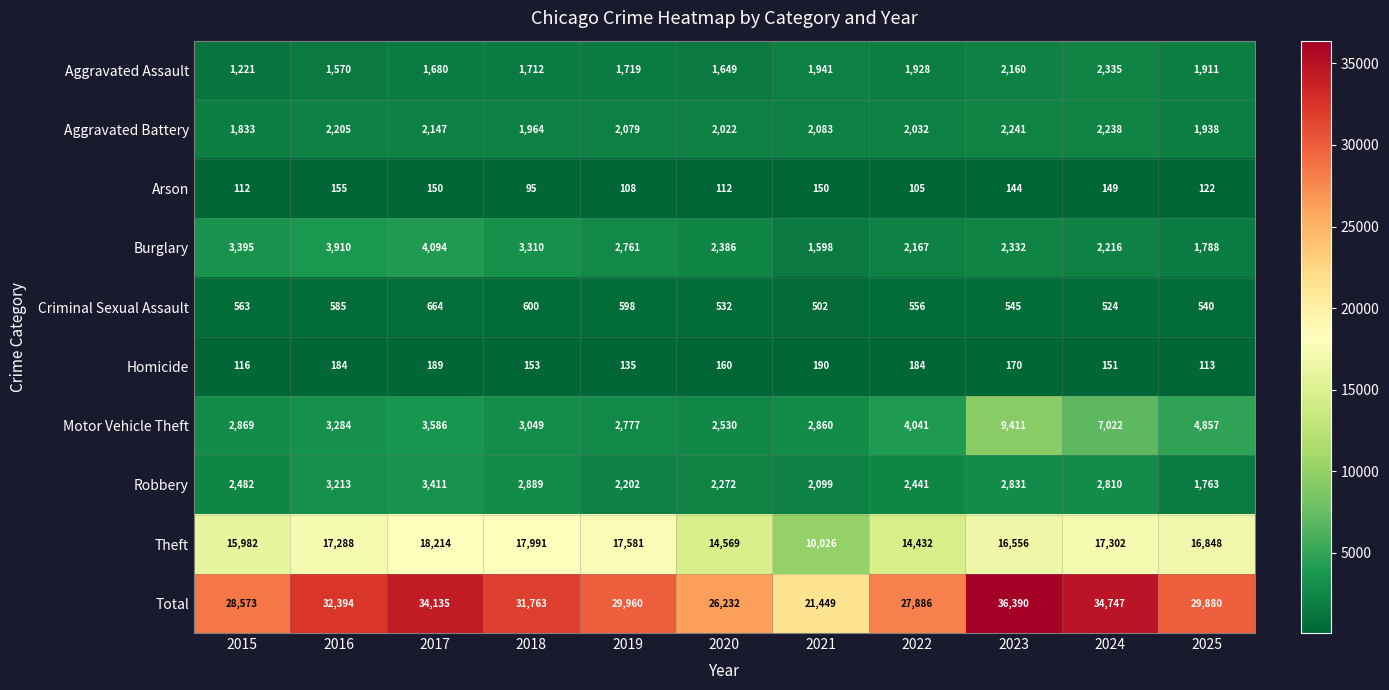

At how many categories does at least one series exceed 15569?

11